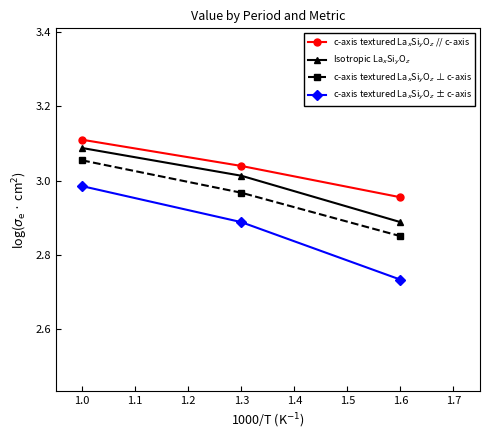

What is the total value across all series at 1.0?

12.2